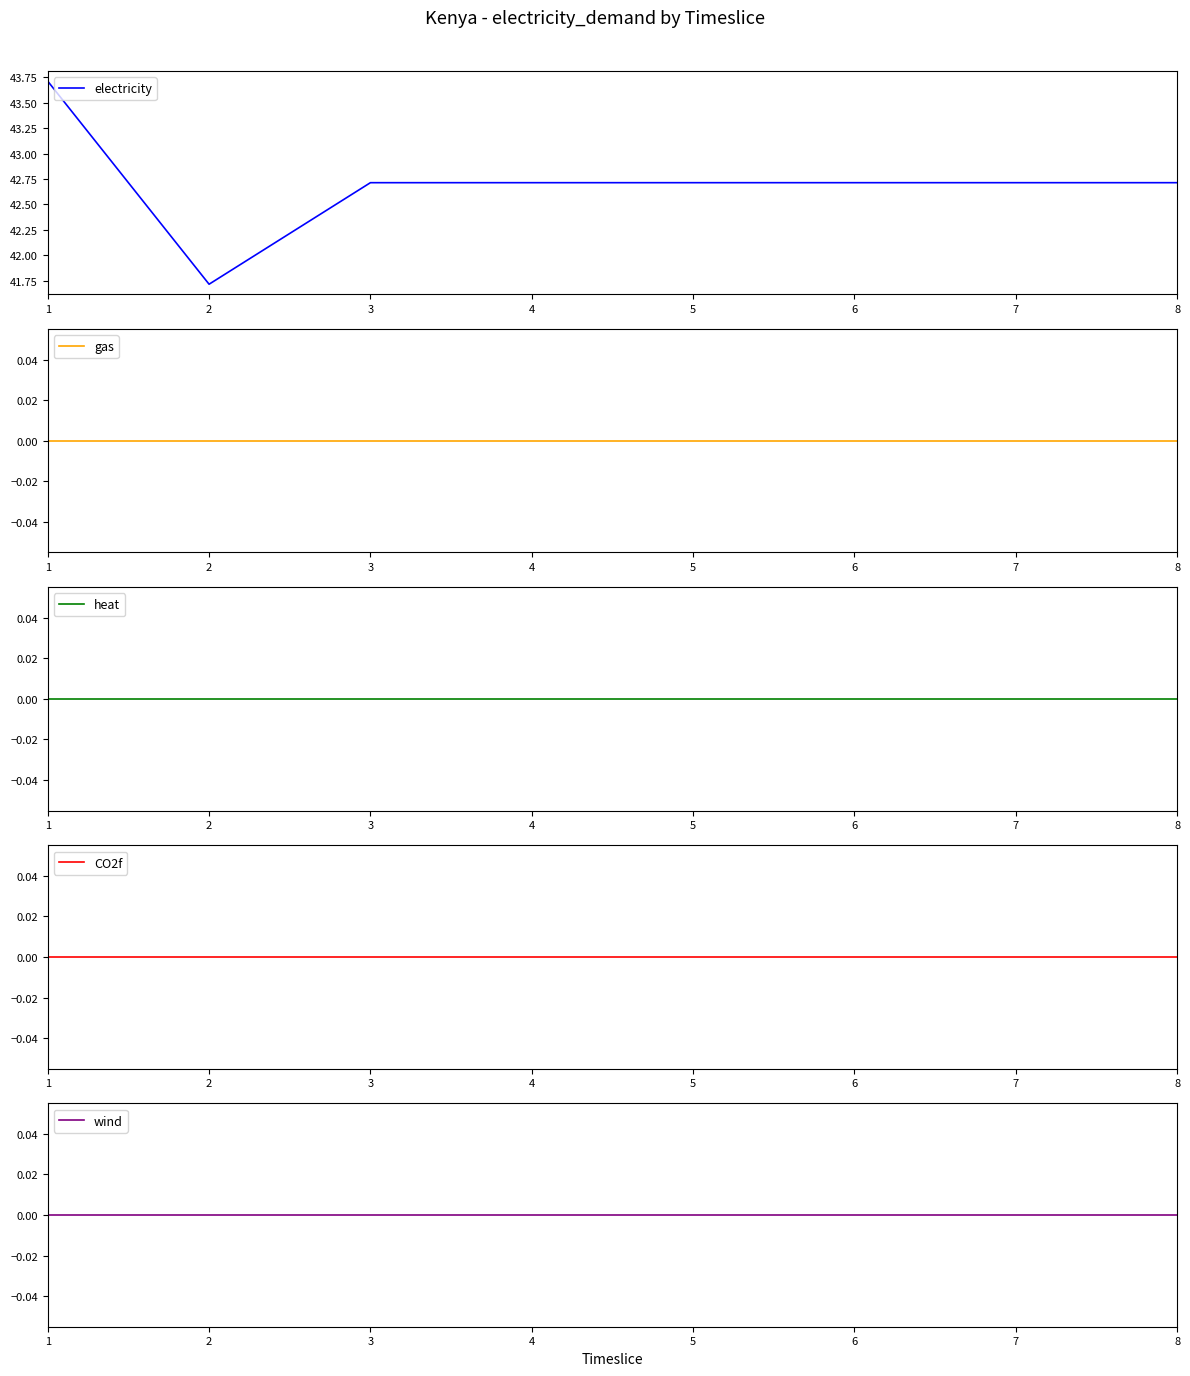

Which category has the lowest value in the electricity series?

2